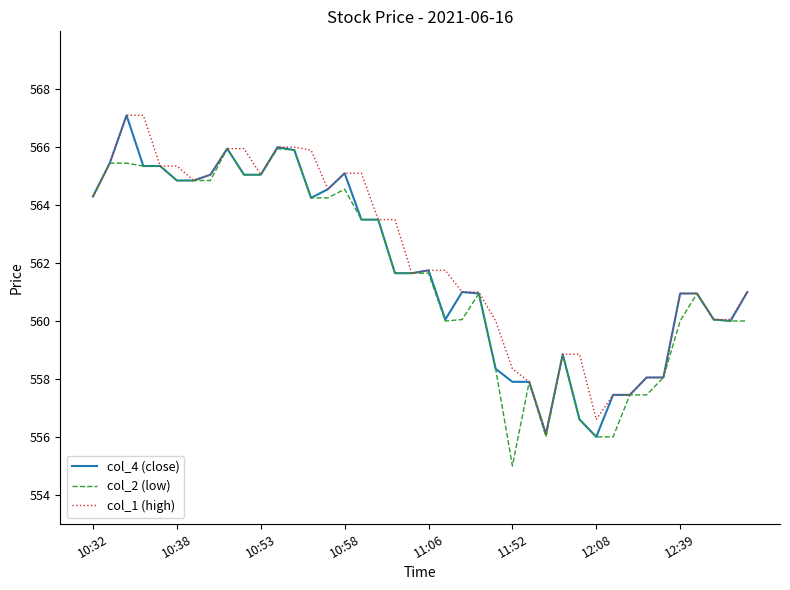

What is the average value of the col_4 (close) series?

561.8